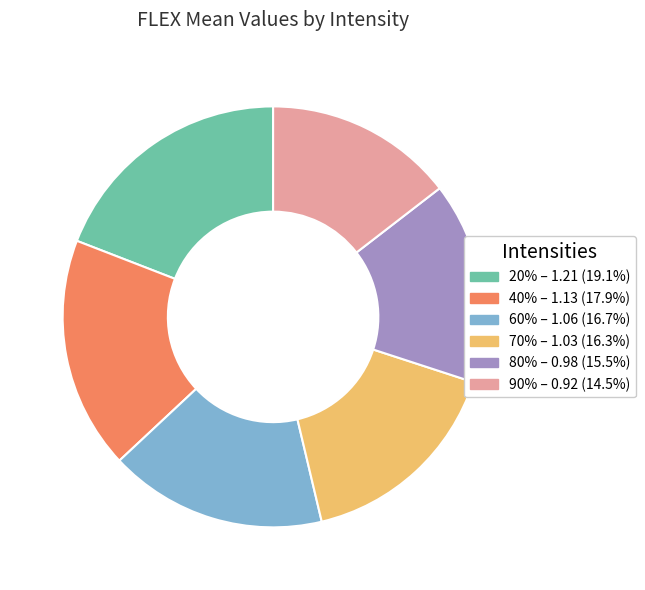

How many segments does this pie chart have?

6